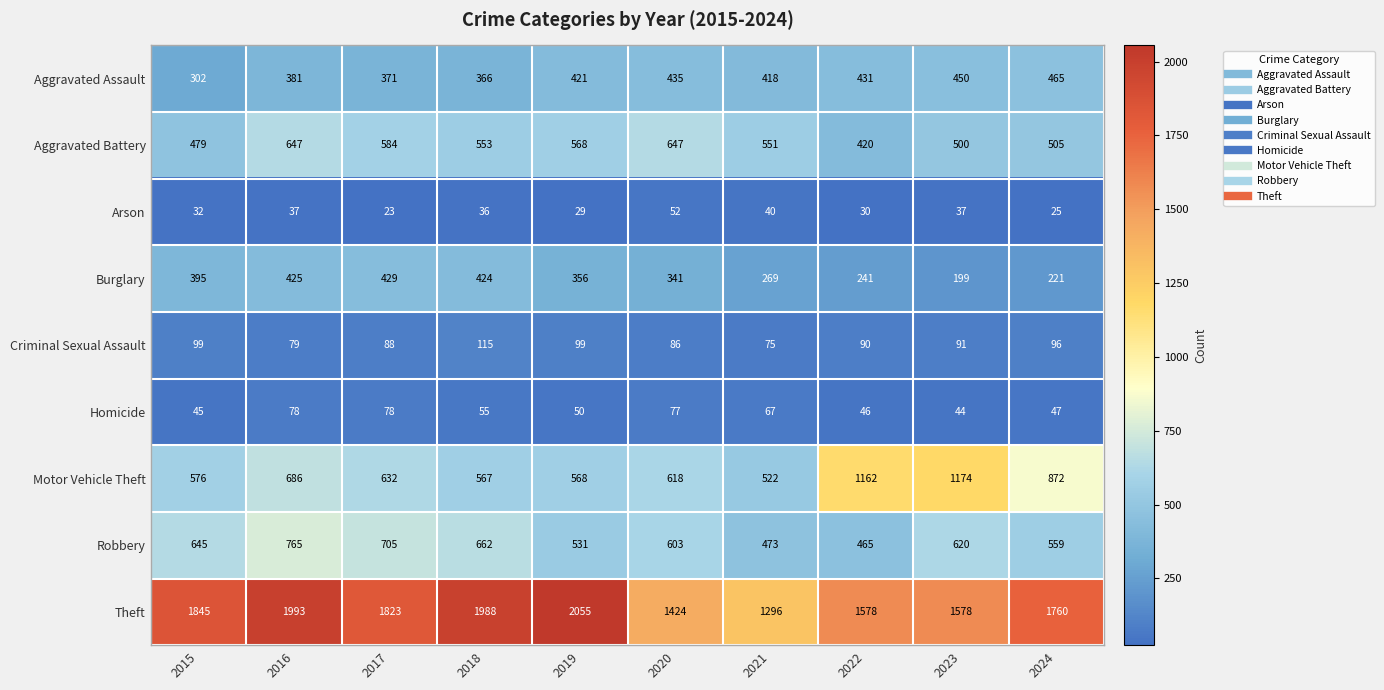

At which category does the chart reach its minimum across all series?

2017